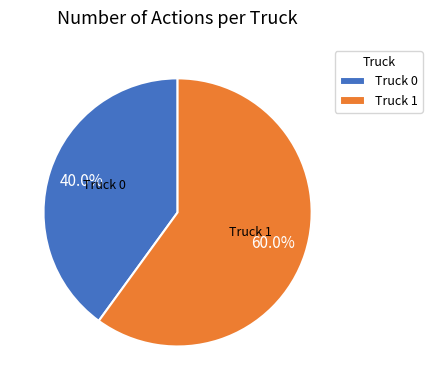

How many slices are in this pie chart?

2